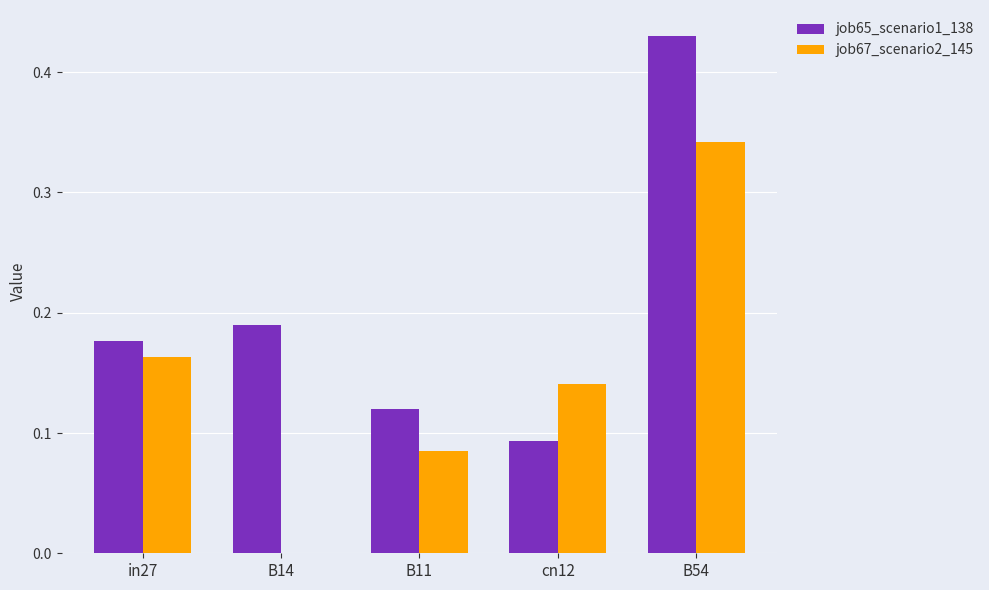

What is the sum of all job65_scenario1_138 values?

1.0